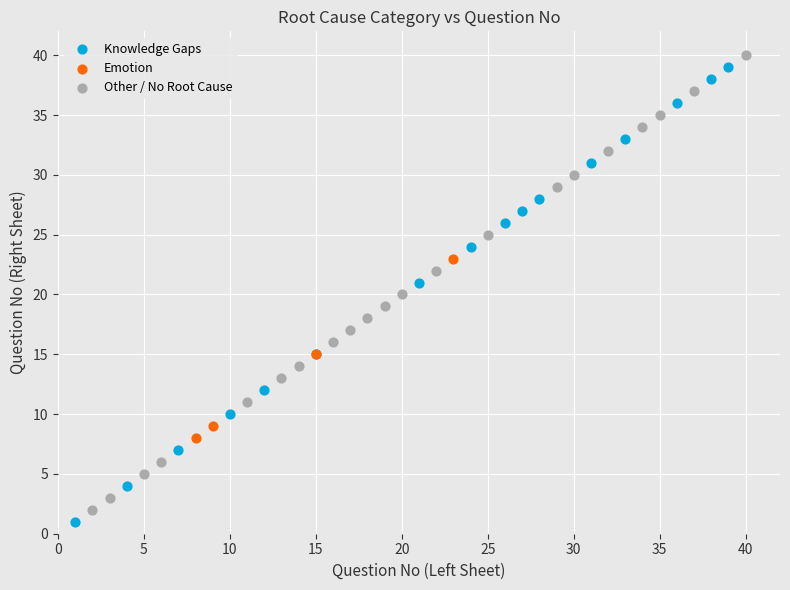

Which series contains the lowest Y value?

Knowledge Gaps